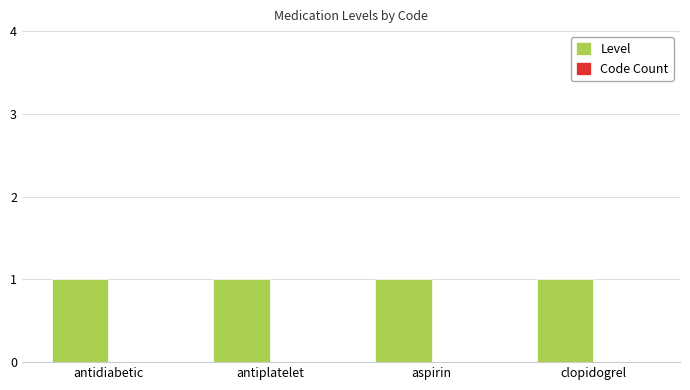

What is the label of the 2nd bar from the right?

aspirin